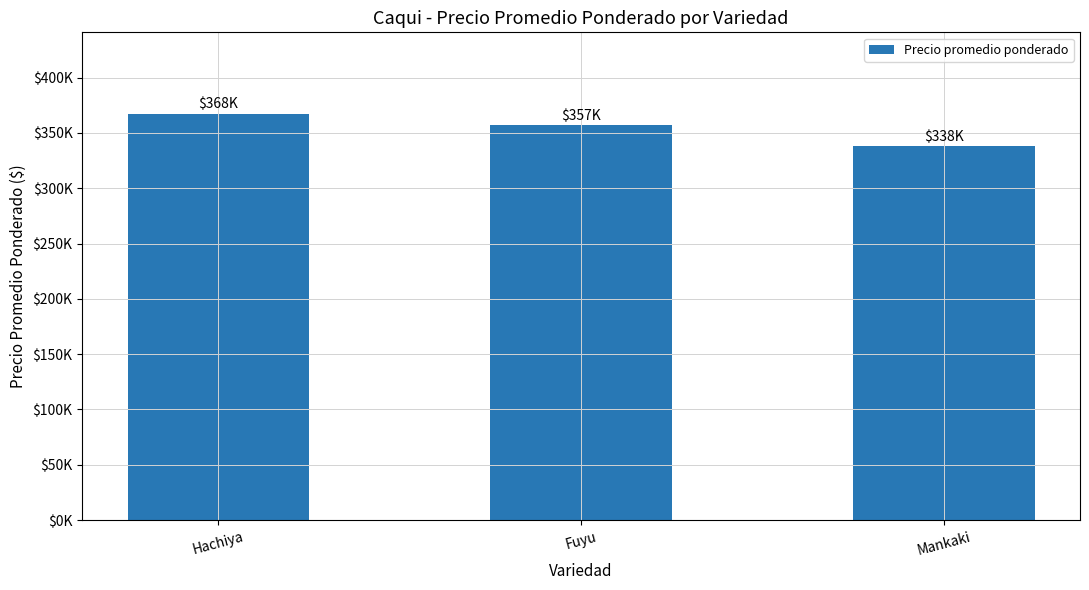

What is the difference between the values at Hachiya and Fuyu?

10250